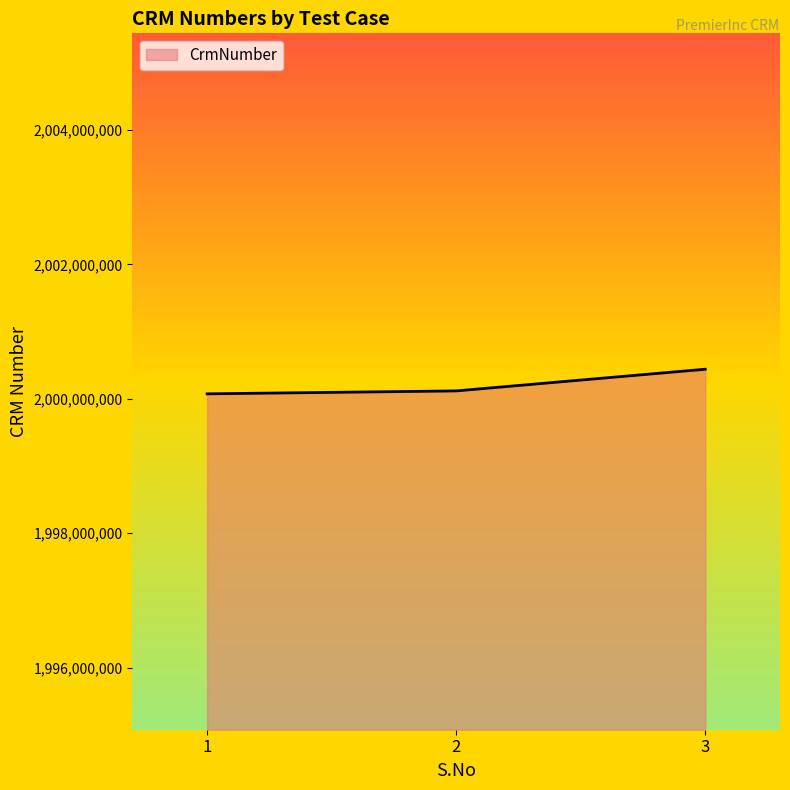

What is the difference between the values at 3 and 2?

322748